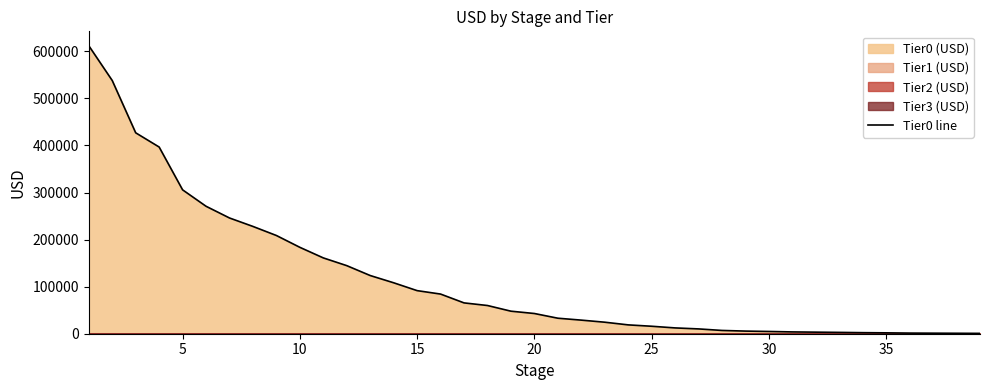

What is the highest value of the Tier0 line series?

611962.4